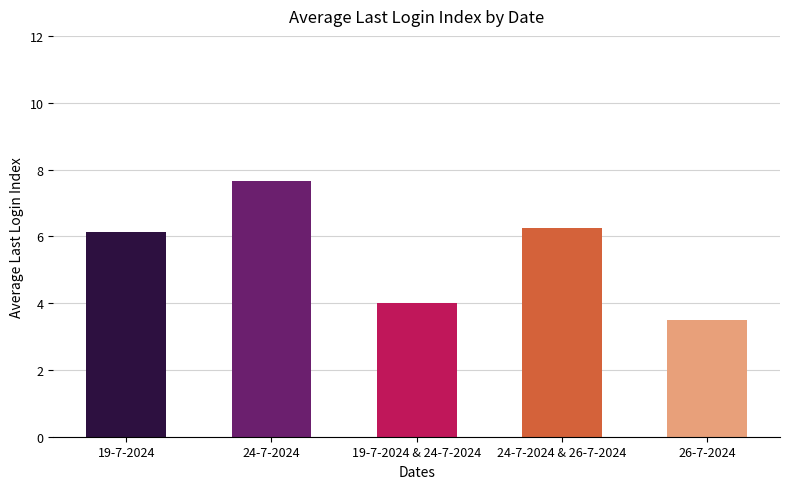

Approximately how many times larger is the value at 26-7-2024 compared to 24-7-2024?

0.5